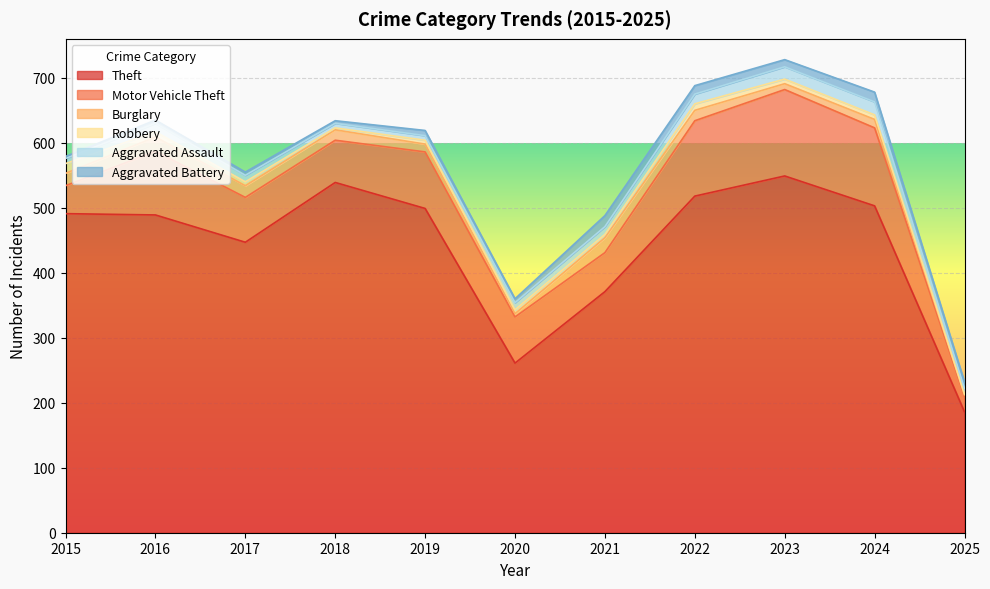

True or false: Aggravated Assault and Motor Vehicle Theft intersect in this chart.

False